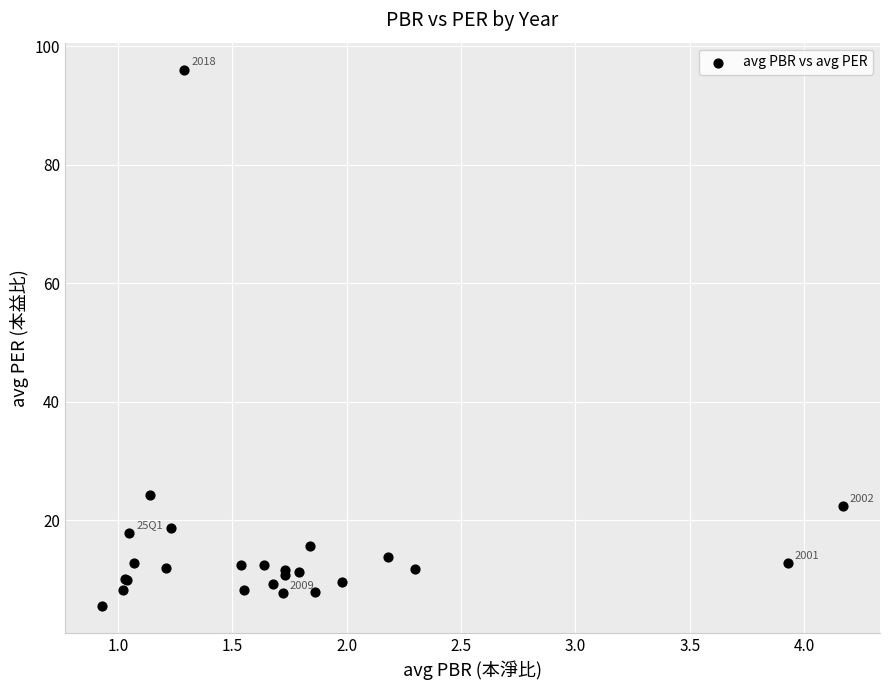

What Y value in the scatter plot is closest to 50?

24.3